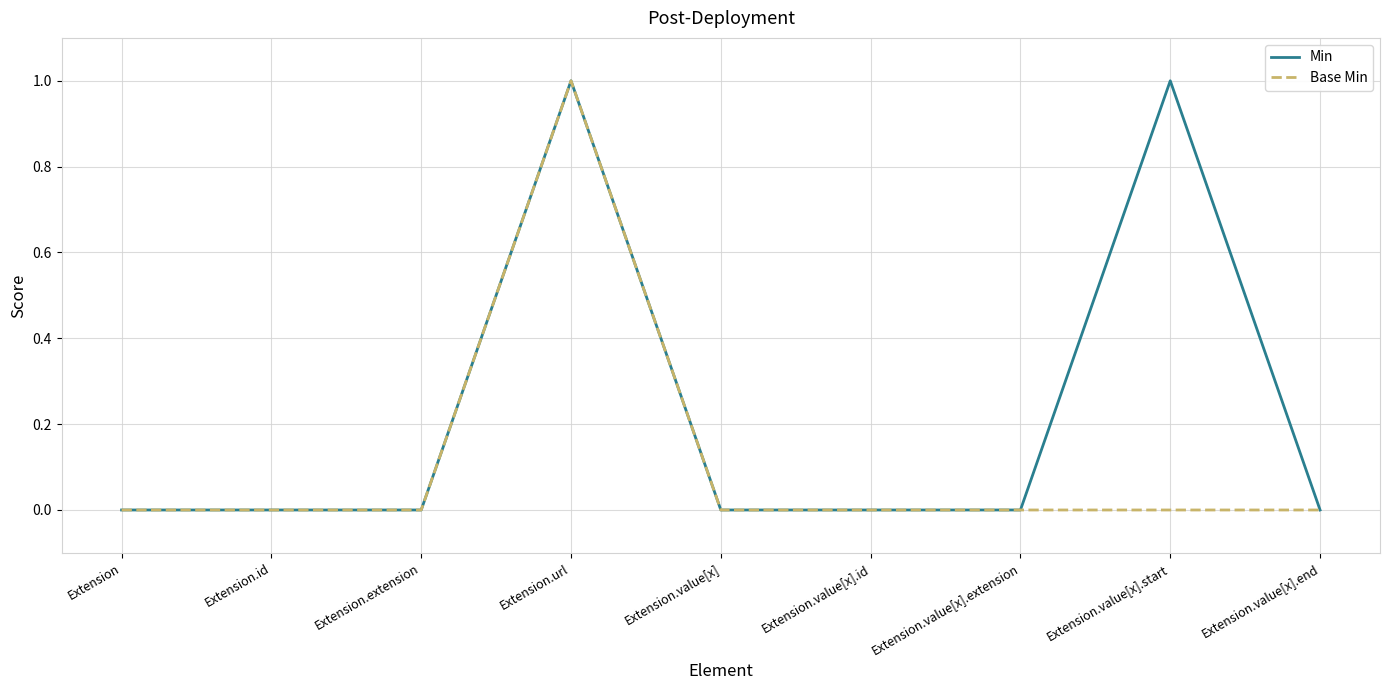

Which series has the largest total across all categories?

Min